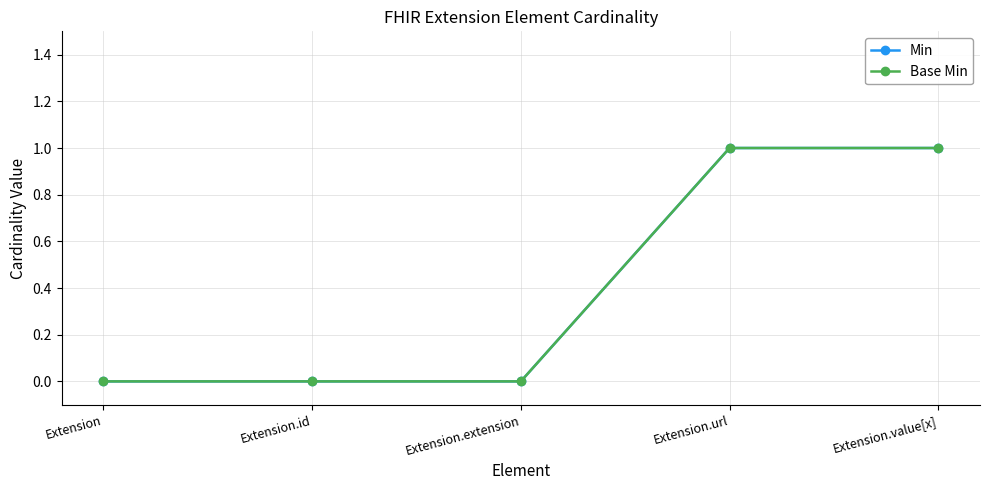

Is this an area chart (filled region under the line)?

No